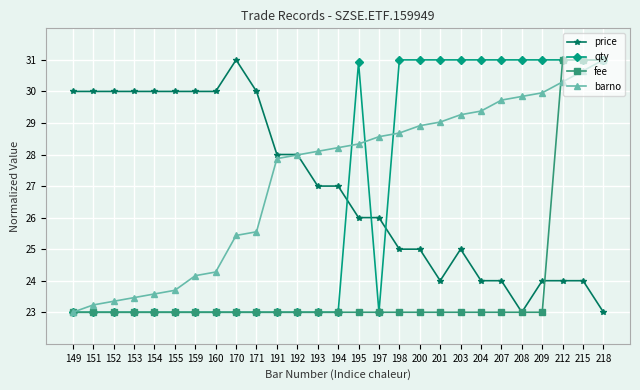

What is the difference between the second highest and second lowest values in the barno series?

7.4